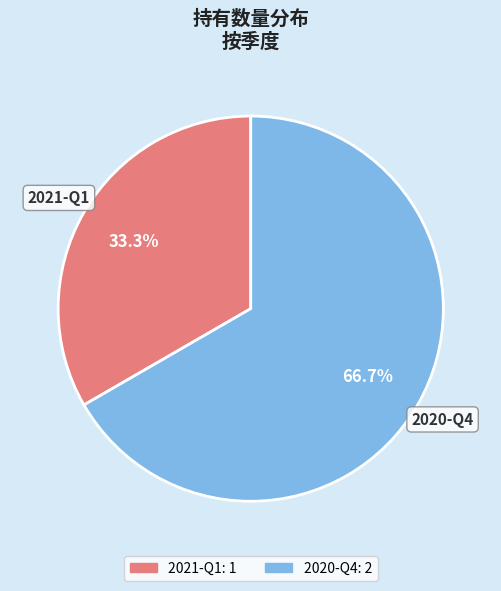

What is the ratio of the value at 2020-Q4 to the value at 2021-Q1?

2.0